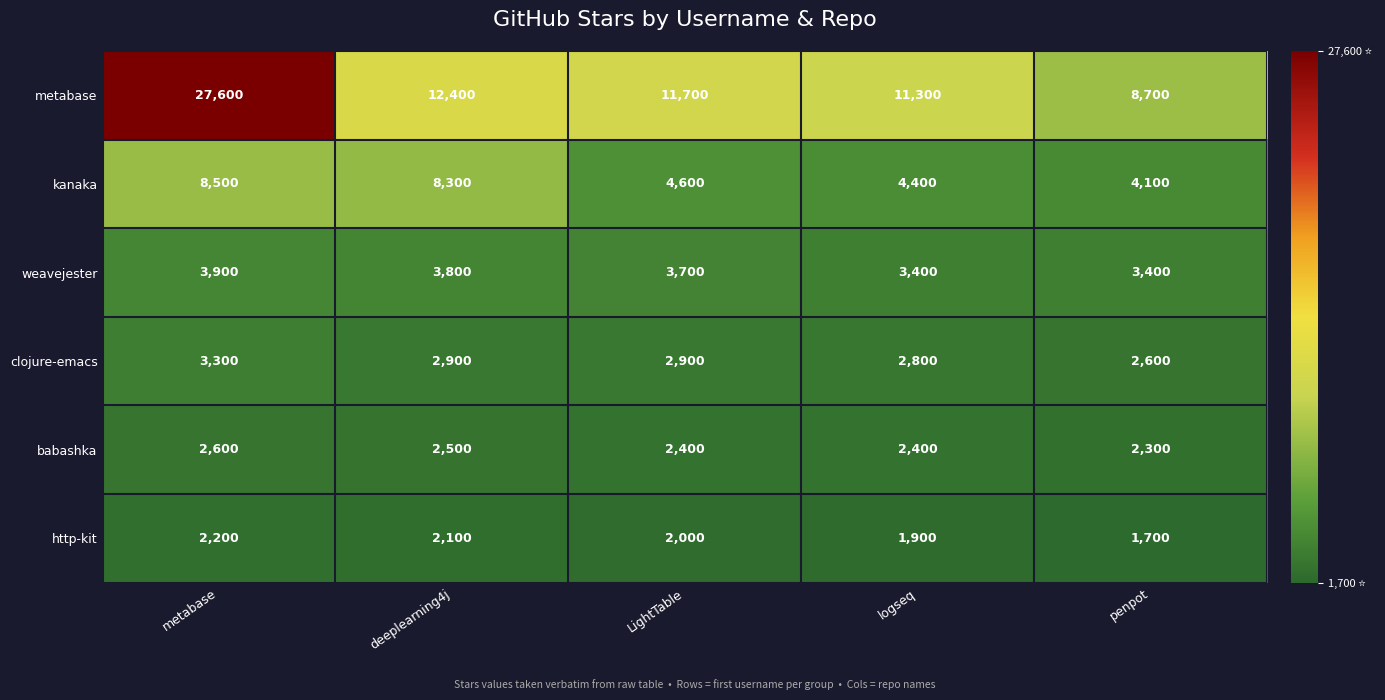

What is the greatest value displayed?

27600